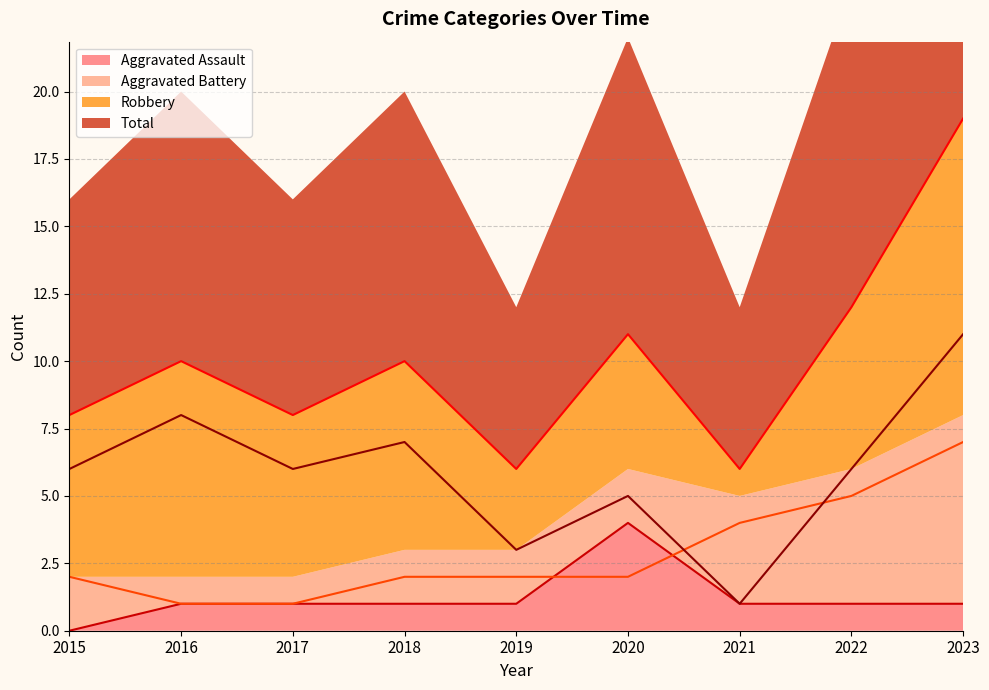

What is the difference between the Aggravated Assault values at 2023 and 2020?

3